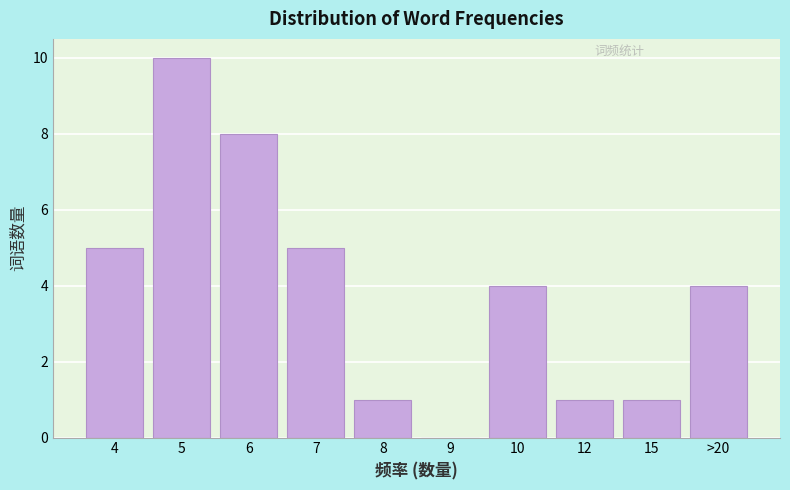

Reading right to left, list all the values displayed in this chart.

>20=4	15=1	12=1	10=4	9=0	8=1	7=5	6=8	5=10	4=5